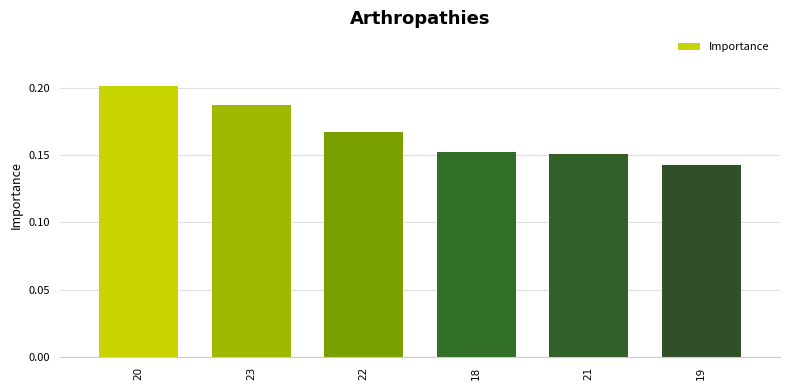

Which has a higher value, 22 or 21?

22